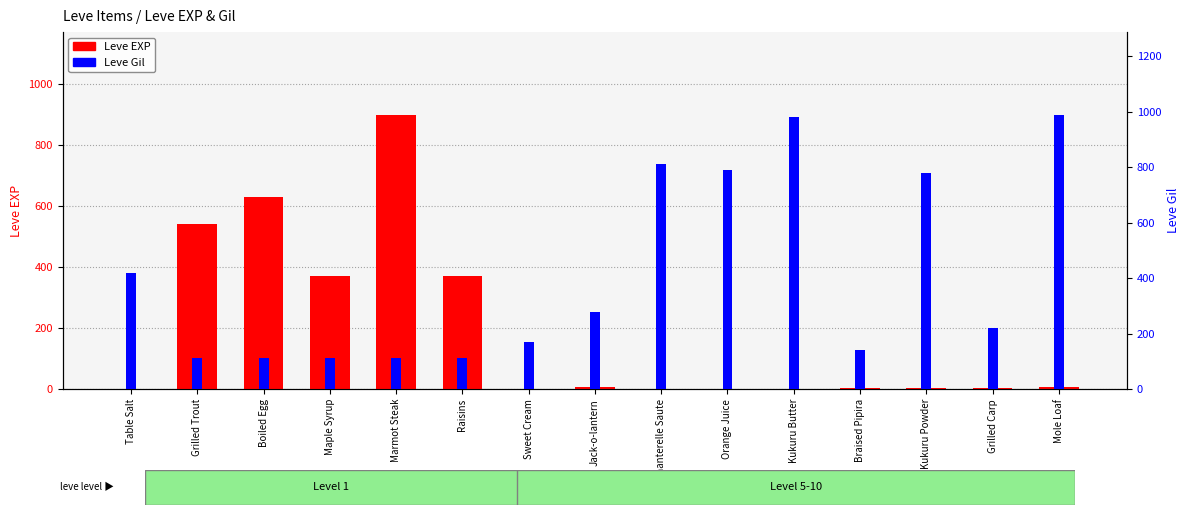

The Leve Gil series shows 231 at Mole Loaf. True or false?

False